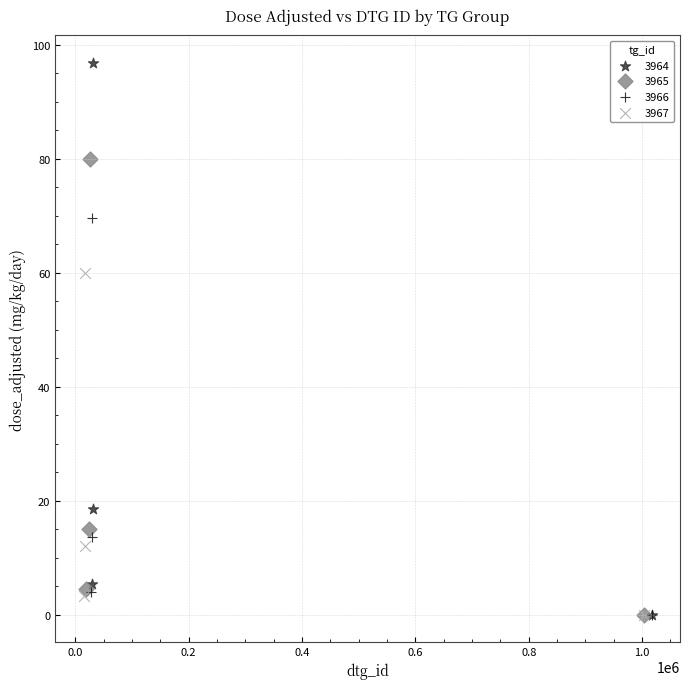

Which series has the widest spread of Y values?

3964